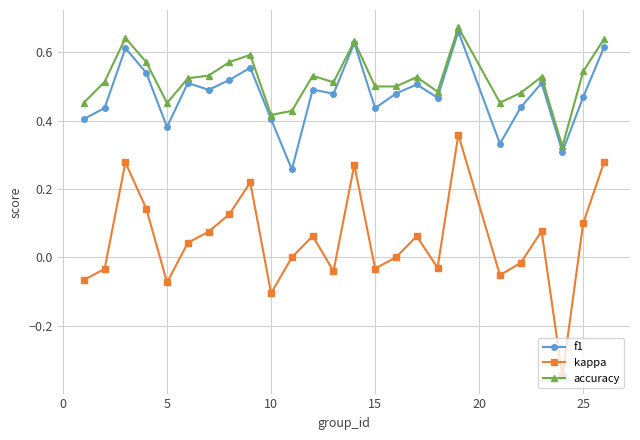

How many interior local valleys does the kappa series have?

7